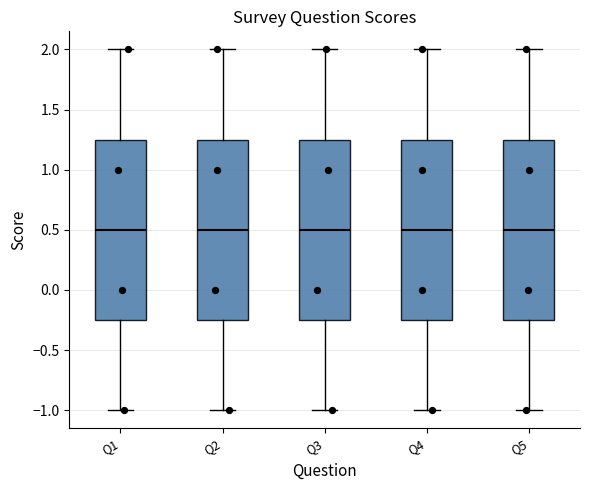

Reading left to right, transcribe this box plot: for each box, give where its median line is, the range the box spans, and where its two whiskers end, as read against the y-axis. The values are not printed on the chart, so give them approximately, as read against the axis.

Q1: median 0.50, box -0.25 to 1.25, whiskers -1.00 to 2.00
Q2: median 0.50, box -0.25 to 1.25, whiskers -1.00 to 2.00
Q3: median 0.50, box -0.25 to 1.25, whiskers -1.00 to 2.00
Q4: median 0.50, box -0.25 to 1.25, whiskers -1.00 to 2.00
Q5: median 0.50, box -0.25 to 1.25, whiskers -1.00 to 2.00